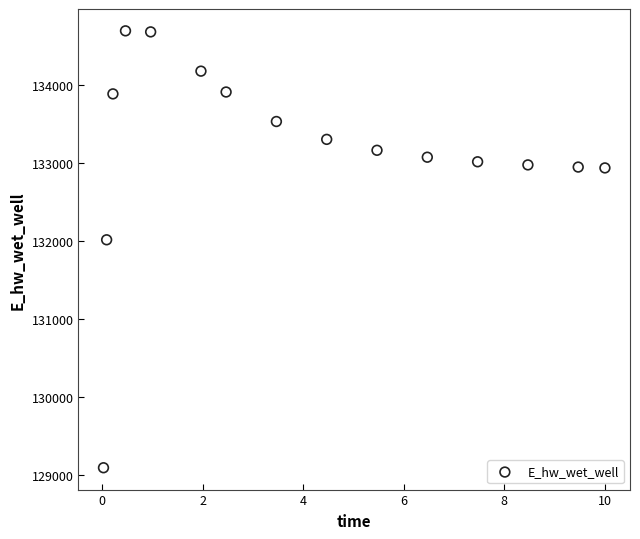

What is the range of Y values (max minus min)?

5596.6